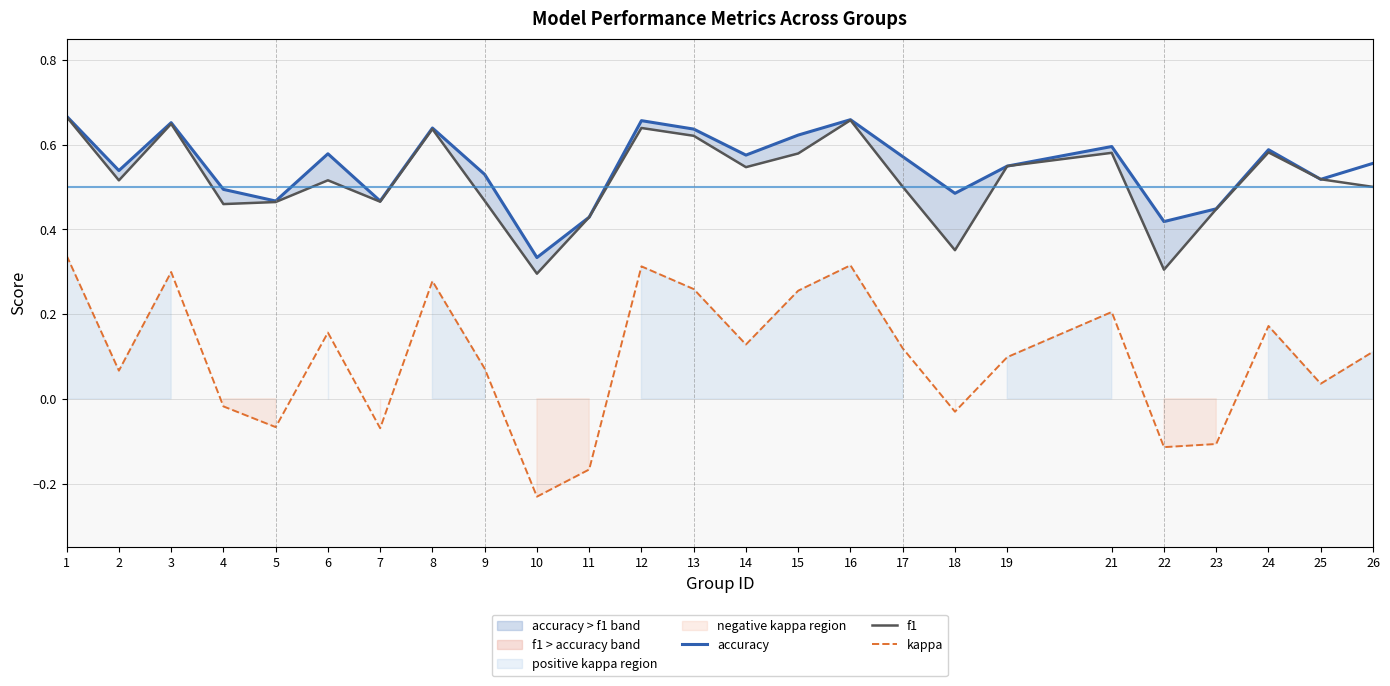

Rank the series by their maximum value, from highest to lowest.

accuracy, f1, kappa